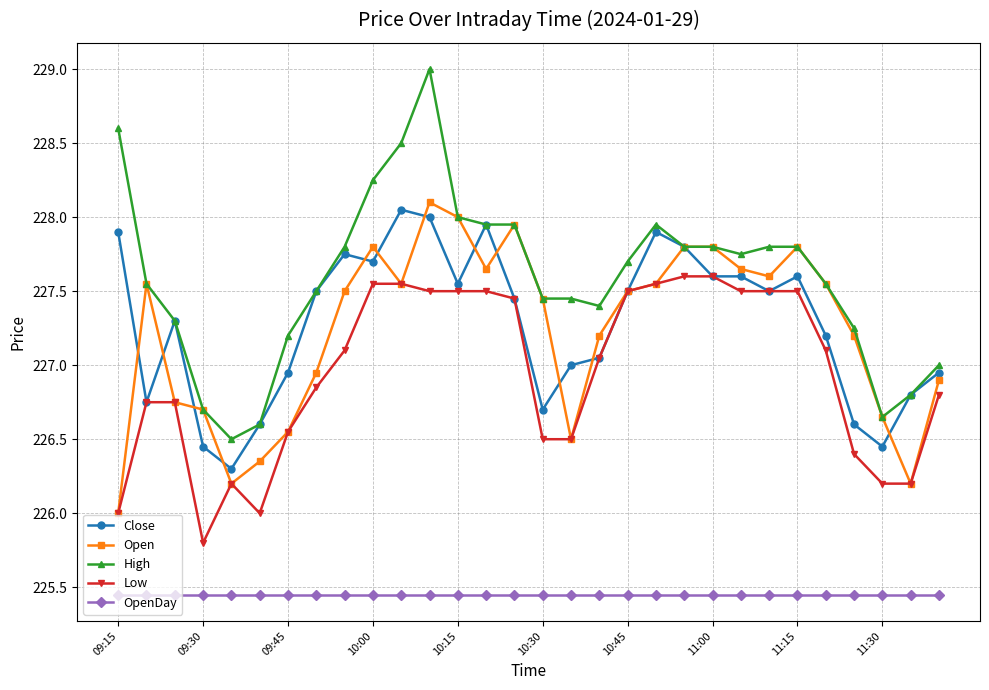

What is the maximum value shown in the chart?

229.0